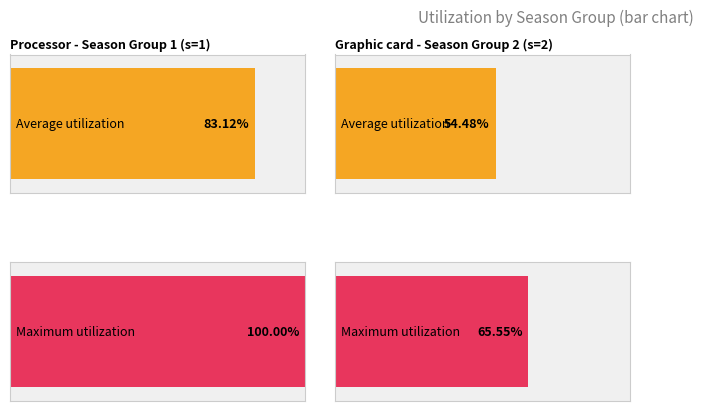

At how many categories does at least one series exceed 23?

1